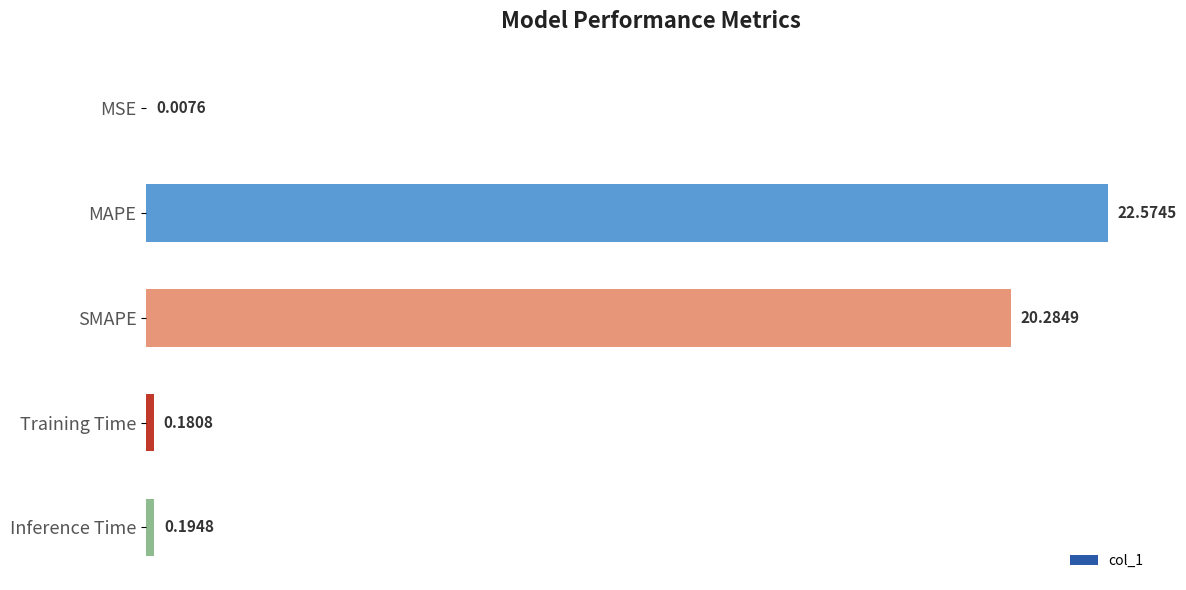

Between Training Time and Inference Time, which is larger?

Inference Time